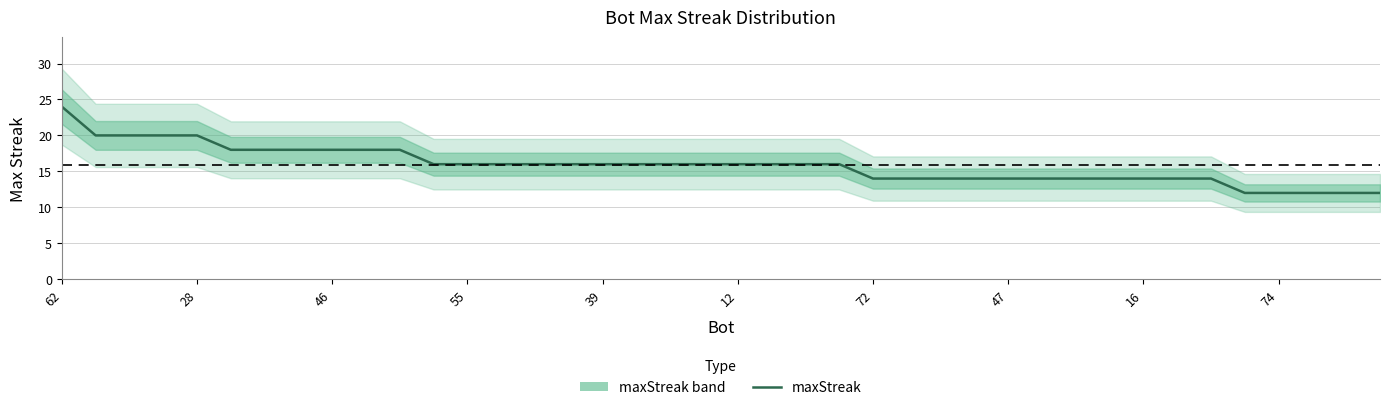

Between 14 and 25, which is larger?

14